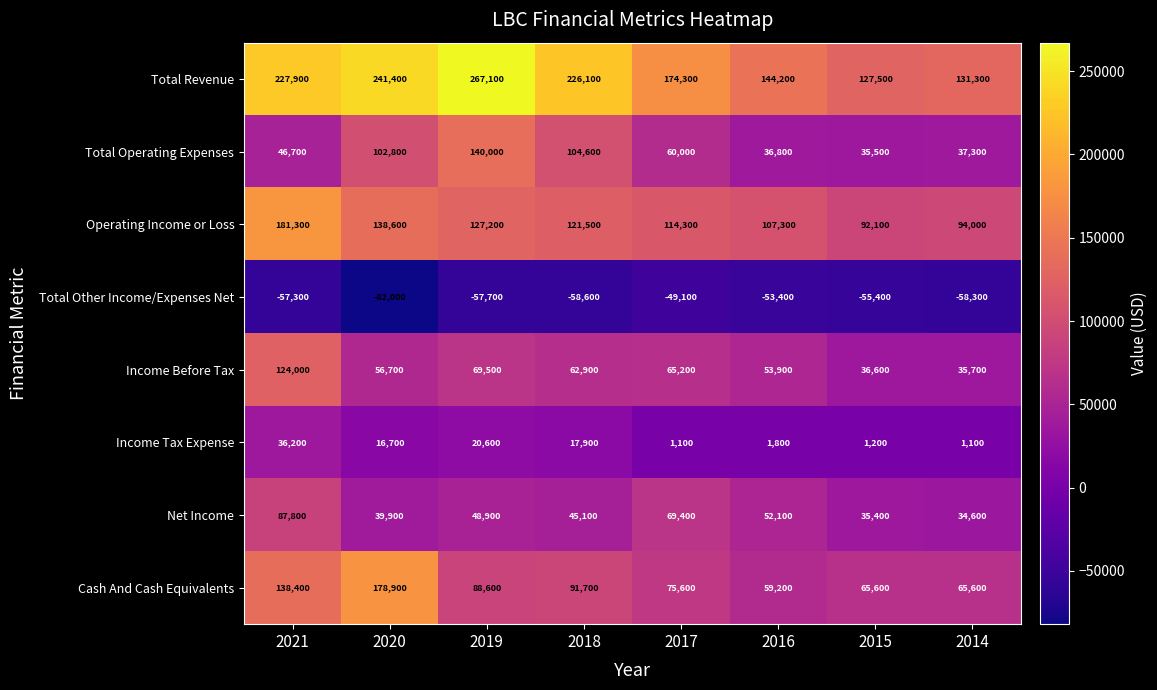

The value of Total Other Income/Expenses Net at 2019 is -57700. True or false?

True